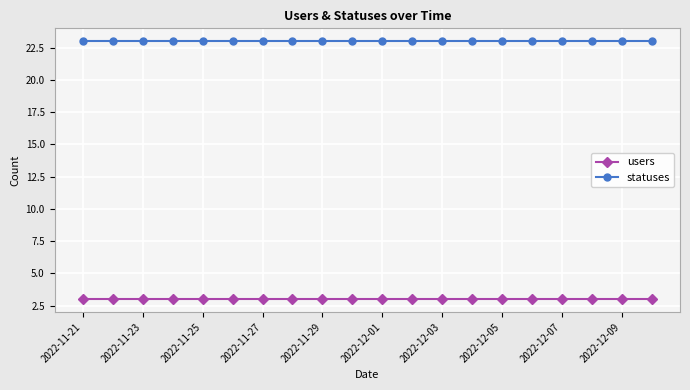

True or false: statuses and users cross at least once.

False